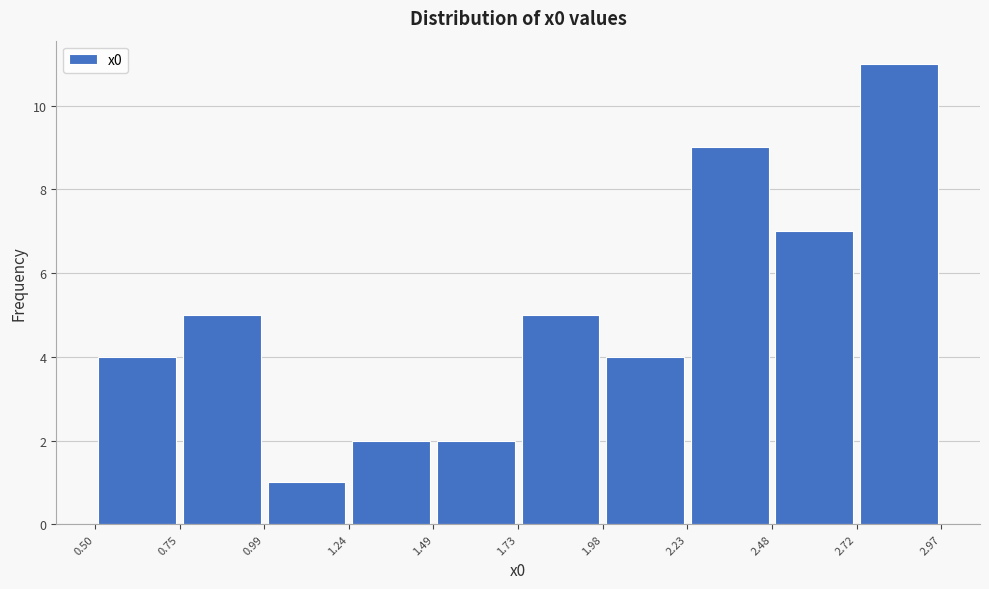

Reading left to right, list every bar in this chart as the range it spans on the x-axis followed by its height. The values are not printed on the chart, so give them approximately, as read against the axis.

0.50 to 0.75: 4
0.75 to 0.99: 5
0.99 to 1.24: 1
1.24 to 1.49: 2
1.49 to 1.73: 2
1.73 to 1.98: 5
1.98 to 2.23: 4
2.23 to 2.48: 9
2.48 to 2.72: 7
2.72 to 2.97: 11